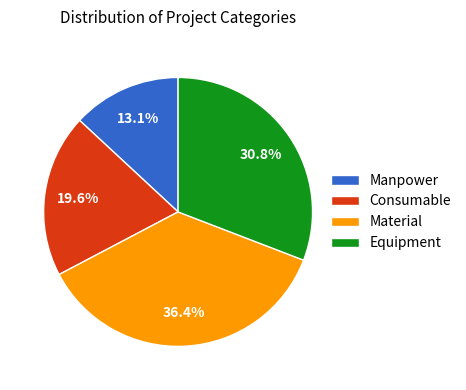

What is the smallest slice in the pie chart?

Manpower